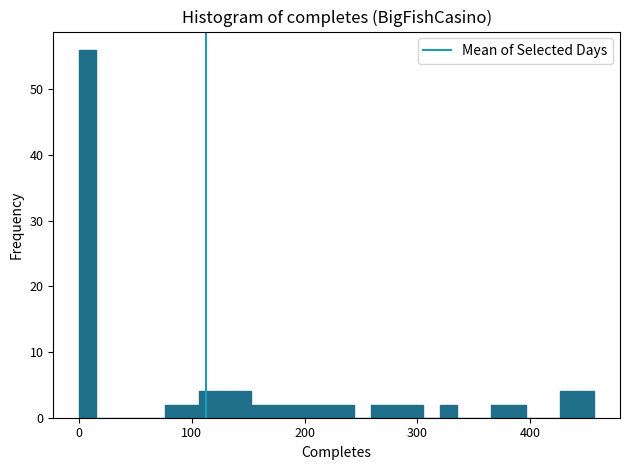

Read against the x-axis, roughly where is the centre of the tallest bar?

10